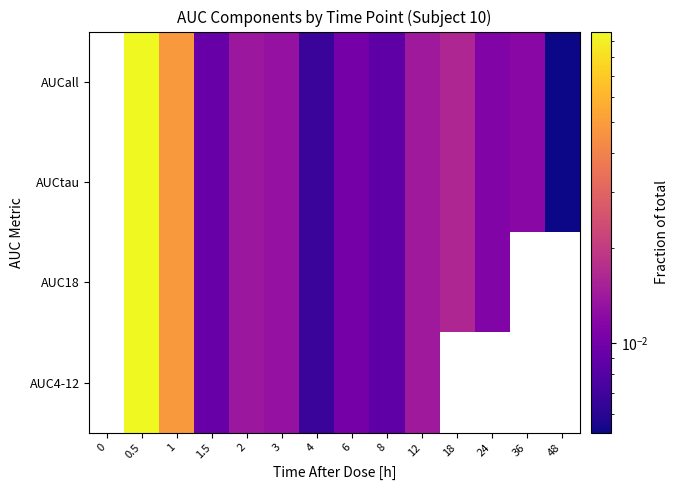

List the series in order of their peak value, lowest first.

AUCall, AUCtau, AUC18, AUC4-12